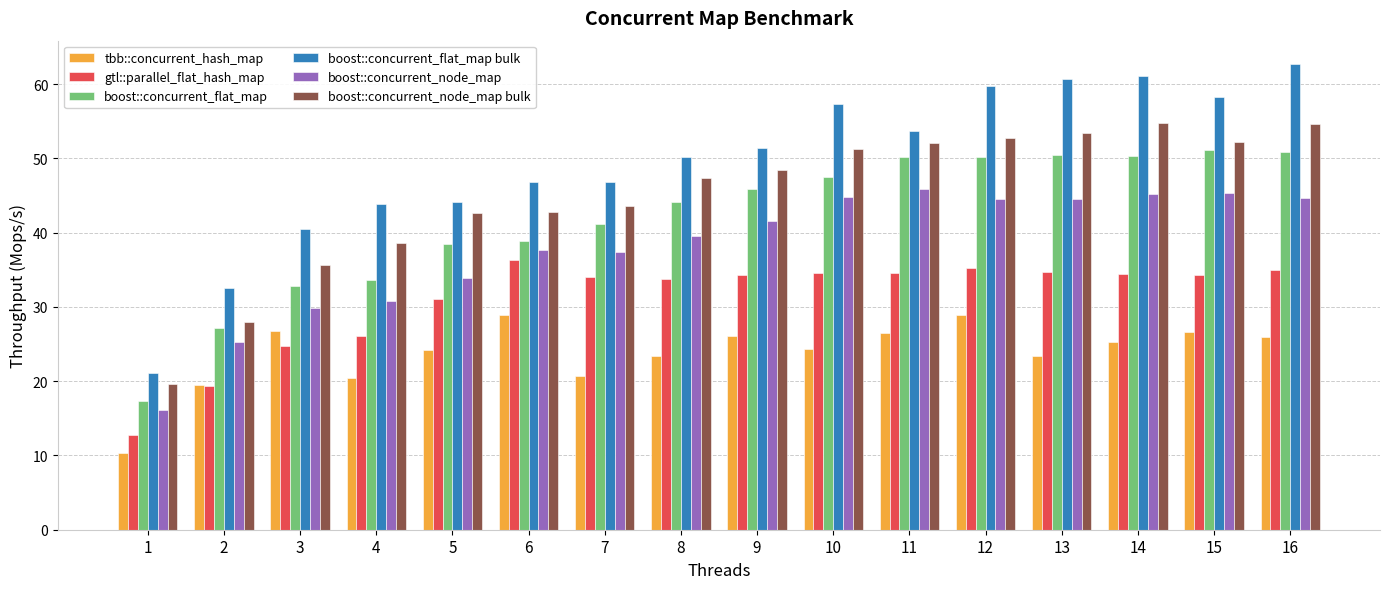

Which series has the widest spread of values?

boost::concurrent_flat_map bulk